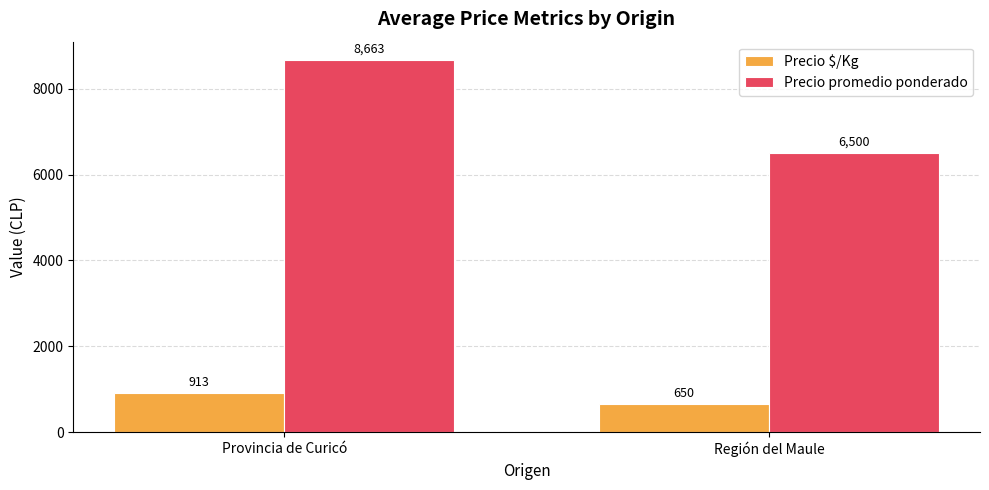

Which series changed the most between Provincia de Curicó and Región del Maule?

Precio promedio ponderado